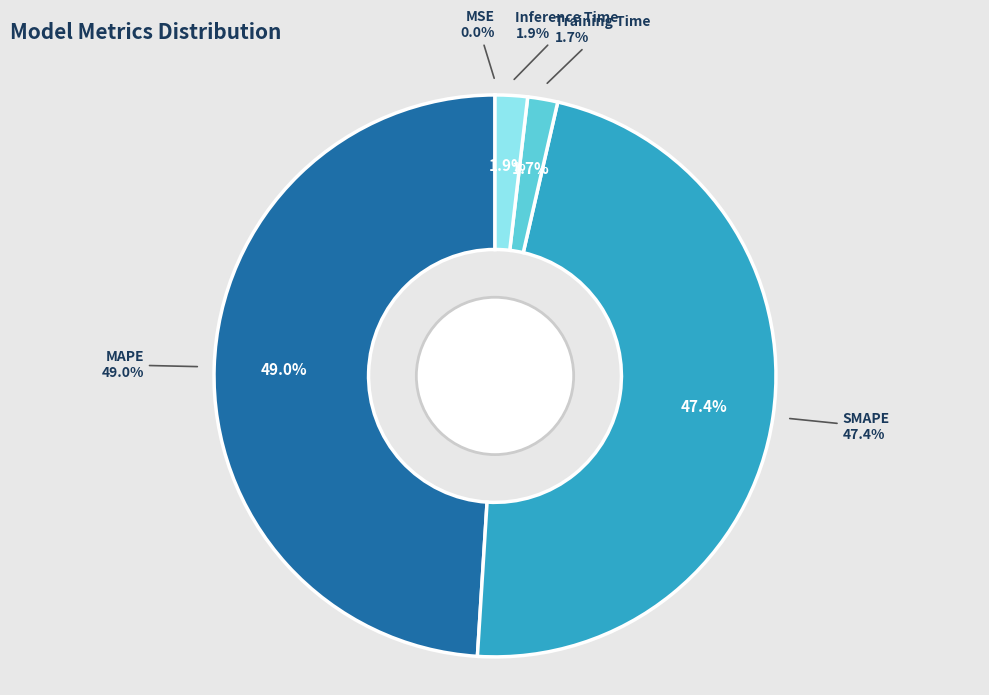

What portion of the pie excludes Inference Time?

98.1%